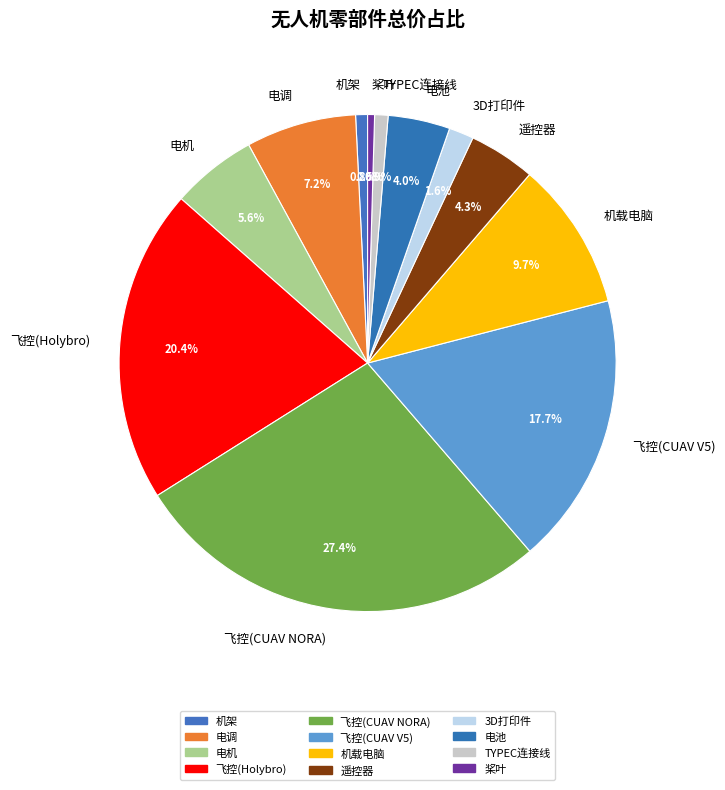

Is it true that 电机 is 11% of the pie?

False